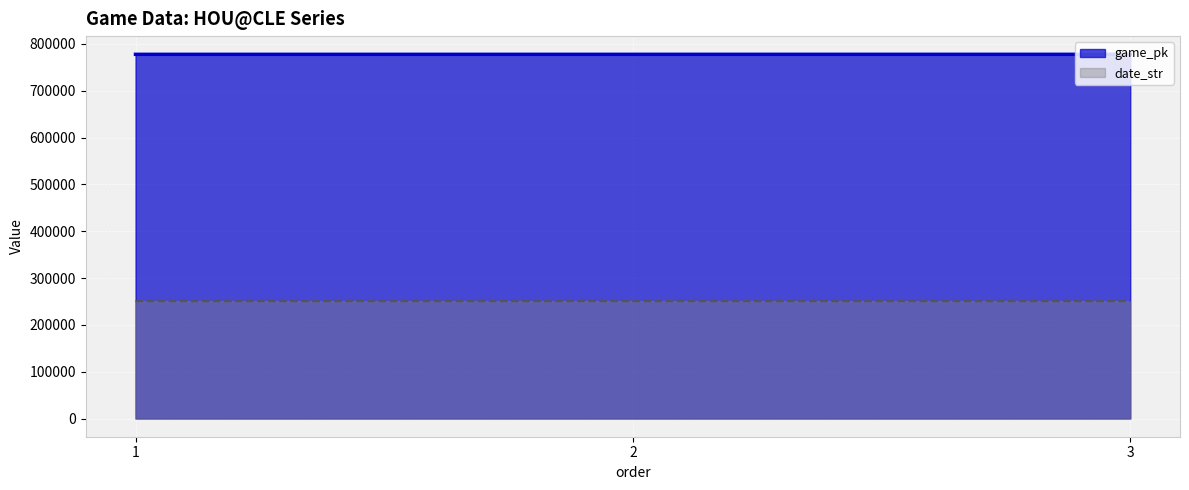

Is it true that game_pk equals 459662 at 3?

False